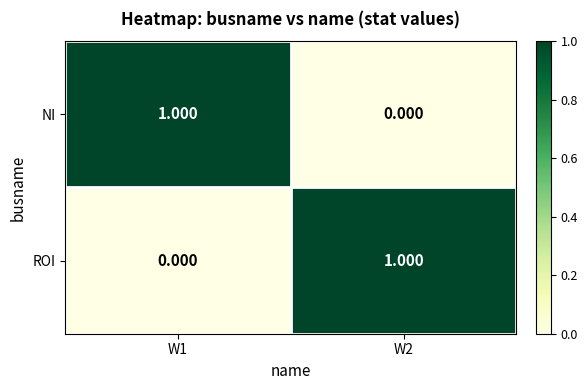

Reading left to right, transcribe all the data shown in this chart.

NI: W1=1	W2=0
ROI: W1=0	W2=1